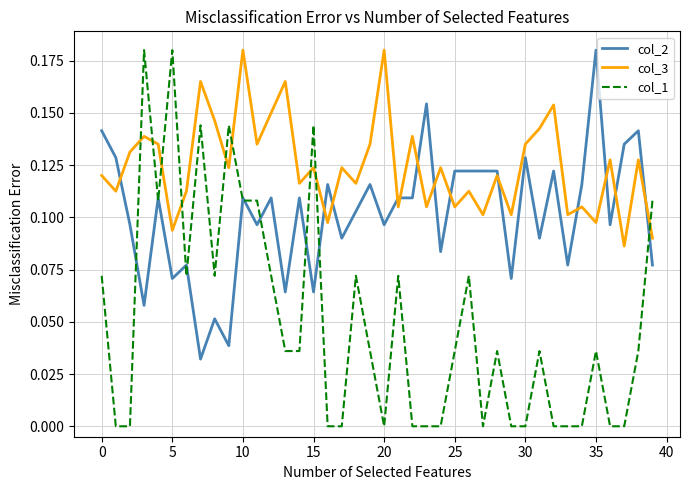

Which series has the largest total across all categories?

col_3